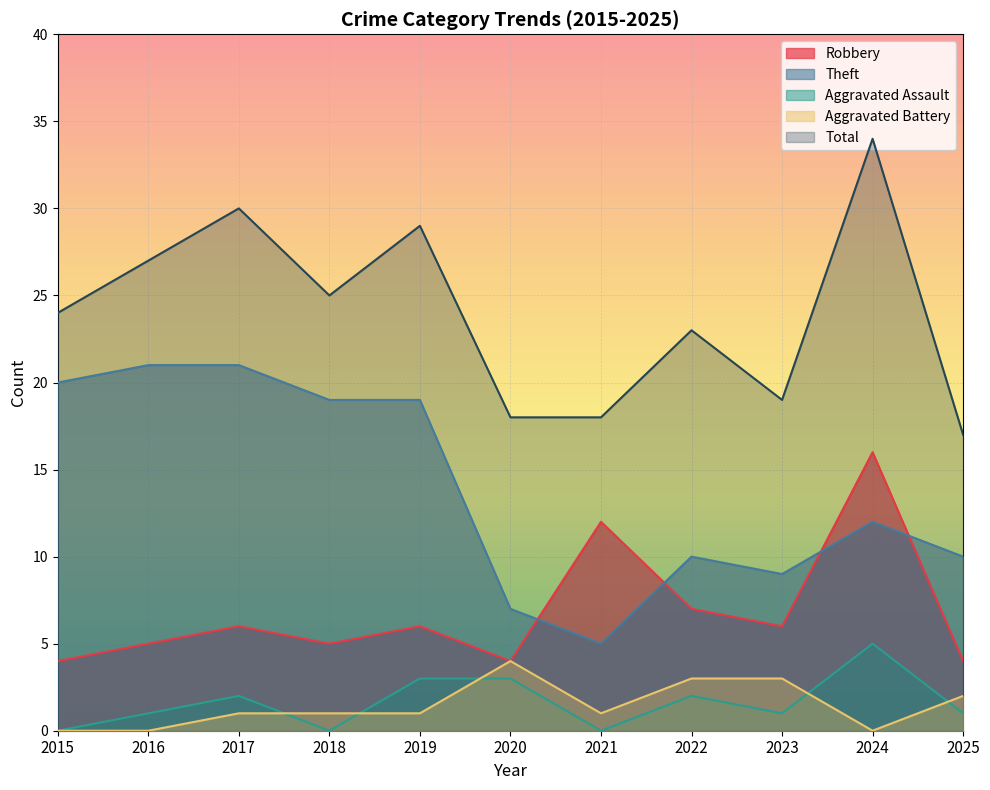

At which label does Theft reach its minimum?

2021